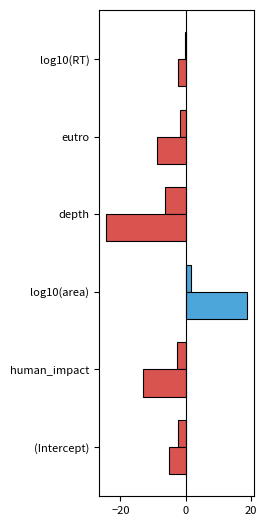

How many distinct data groups are displayed?

2